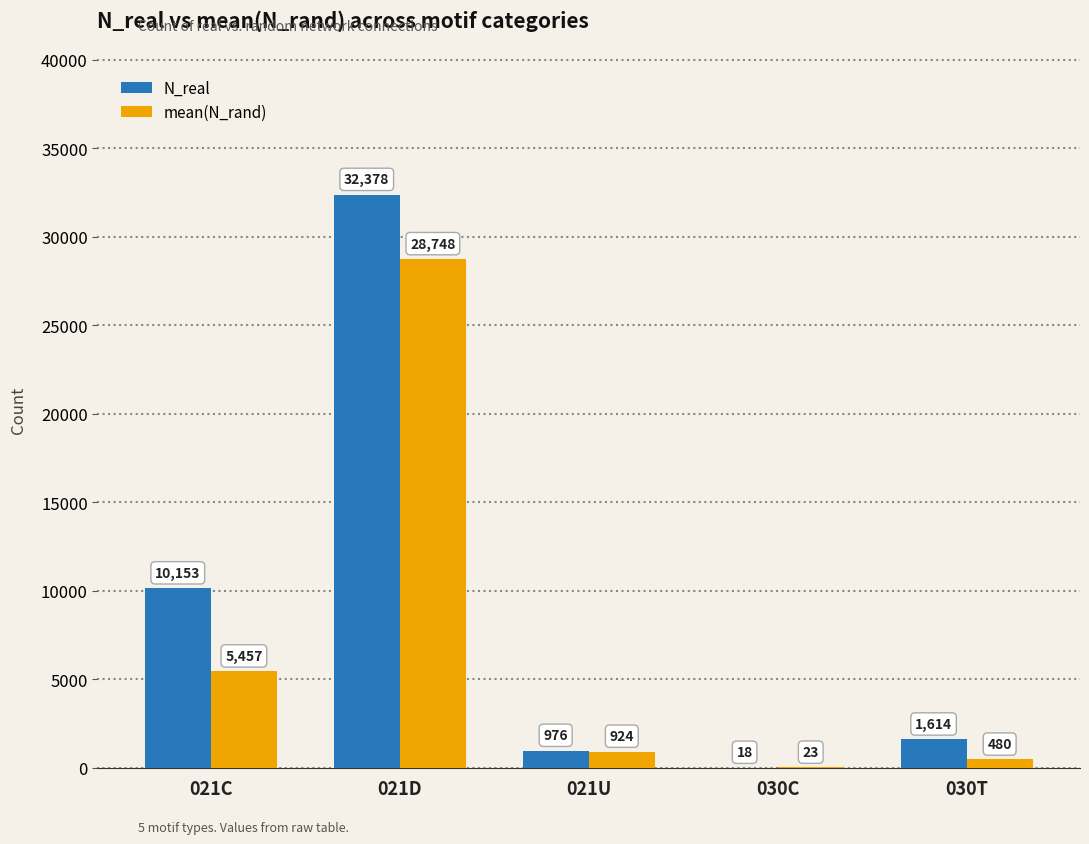

How many groups of bars are there?

5